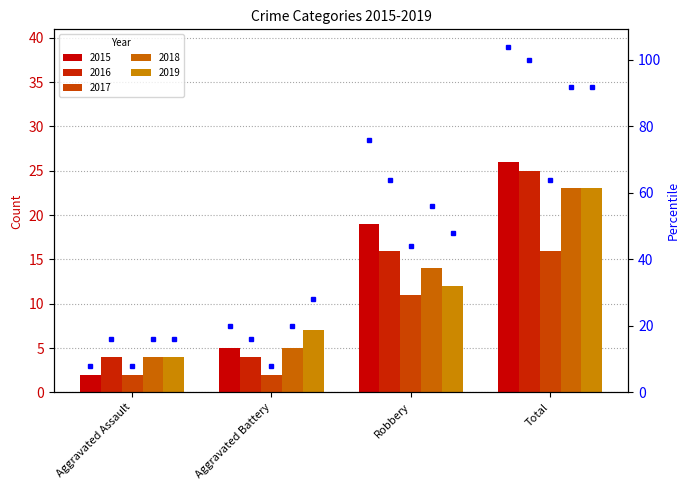

Reading left to right, transcribe all the data shown in this chart.

2015: Aggravated Assault=2	Aggravated Battery=5	Robbery=19	Total=26
2016: Aggravated Assault=4	Aggravated Battery=4	Robbery=16	Total=25
2017: Aggravated Assault=2	Aggravated Battery=2	Robbery=11	Total=16
2018: Aggravated Assault=4	Aggravated Battery=5	Robbery=14	Total=23
2019: Aggravated Assault=4	Aggravated Battery=7	Robbery=12	Total=23